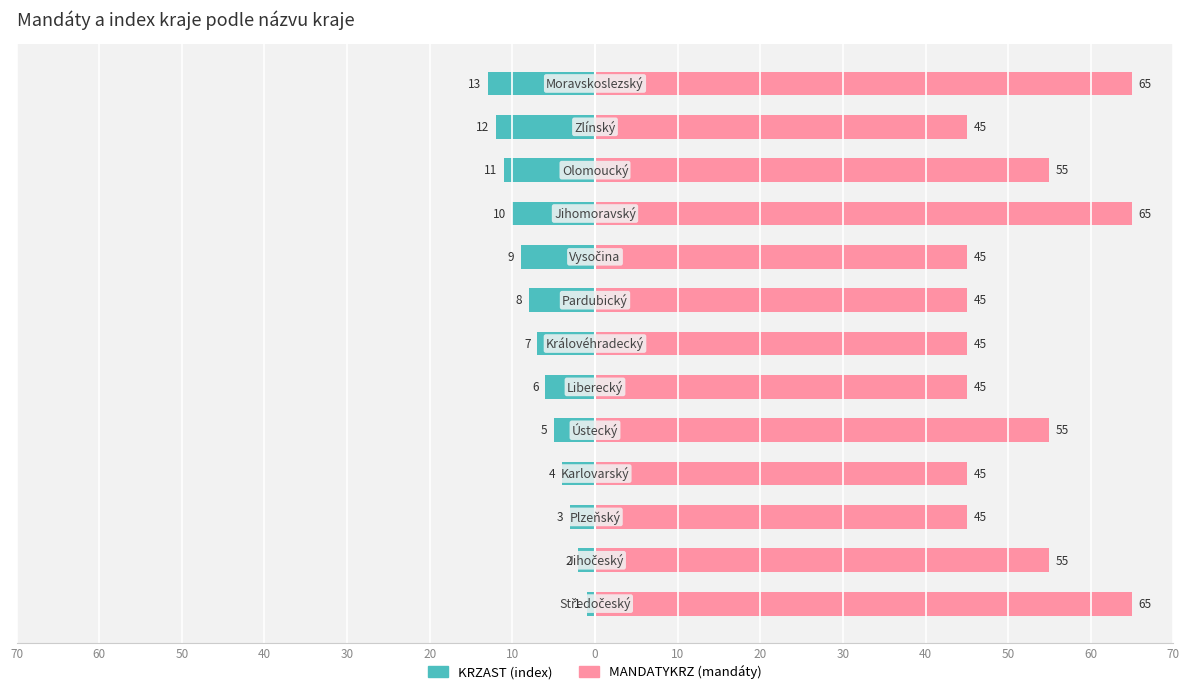

Count the MANDATYKRZ values in the range 45 to 55.

10